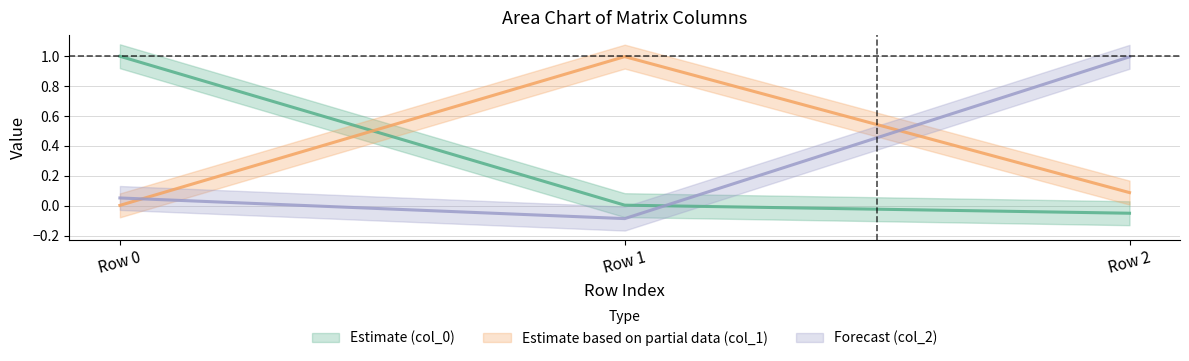

How many lines are shown in the chart?

3